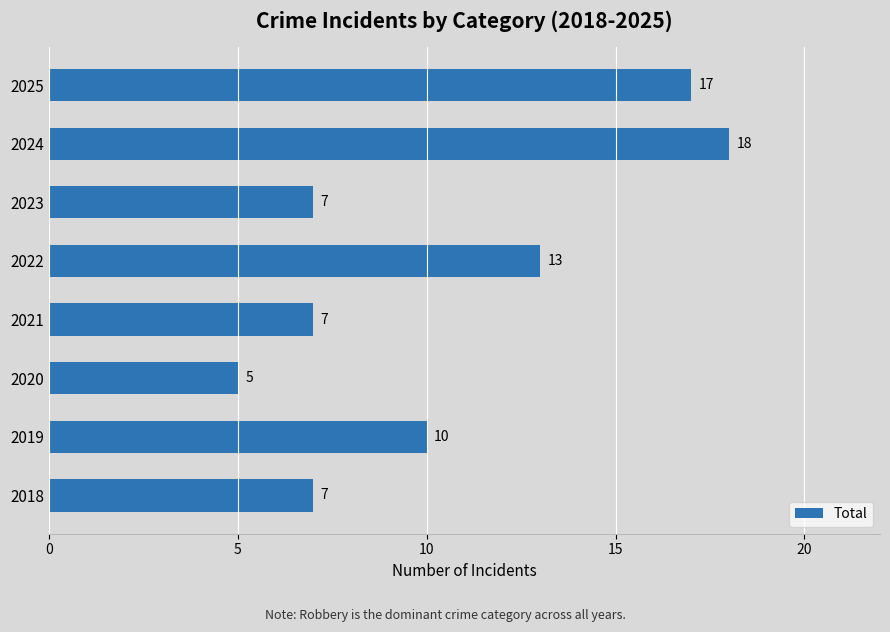

The value at 2023 is 7. True or false?

True